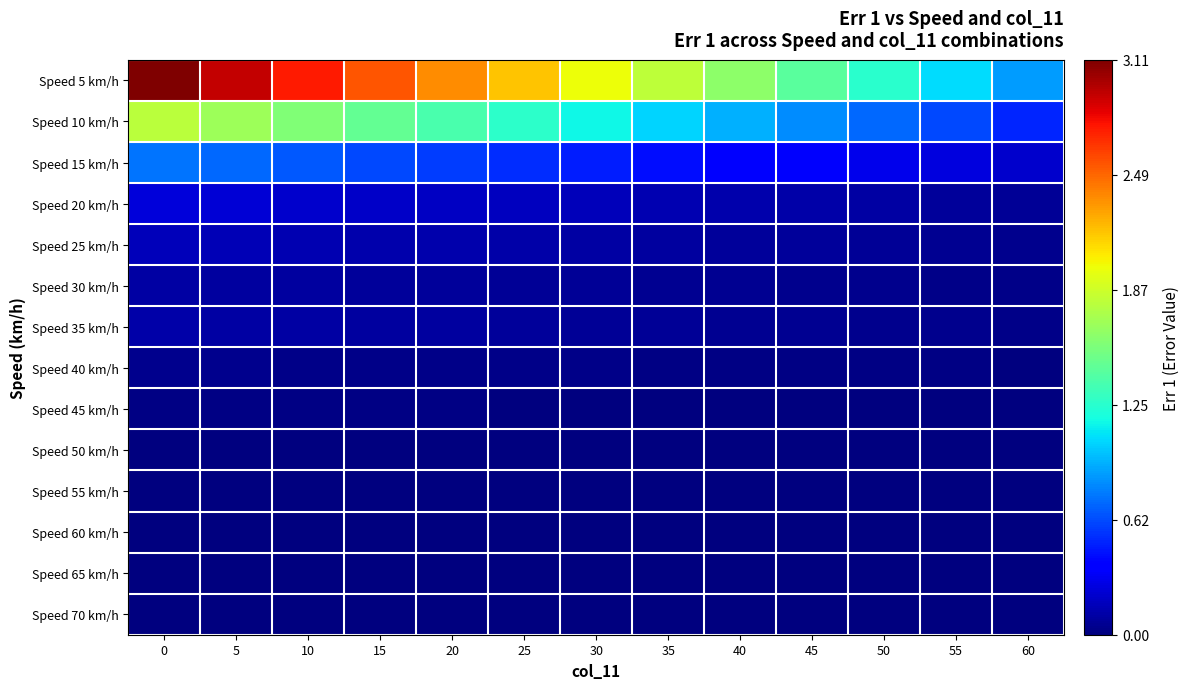

Between 35 and 60, which is larger?

35